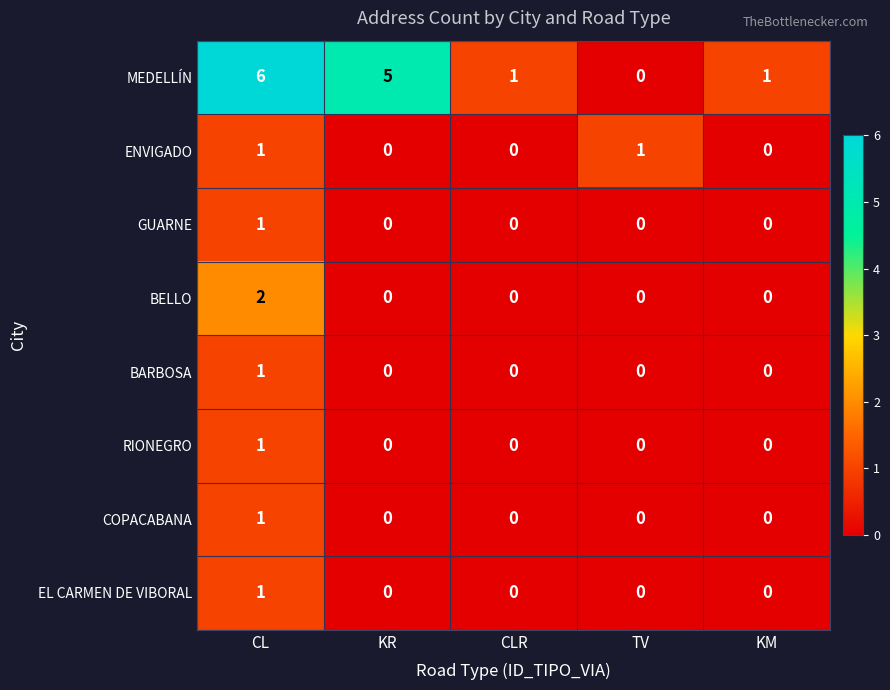

Which series has the largest total across all categories?

MEDELLÍN